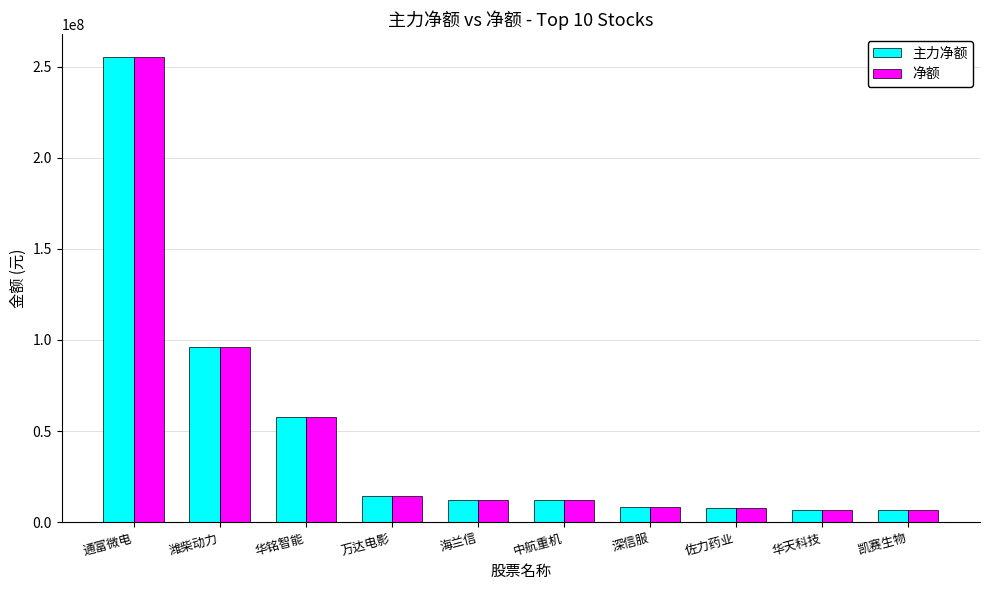

Is the value of 主力净额 at 潍柴动力 greater than the value of 净额 at 海兰信?

Yes